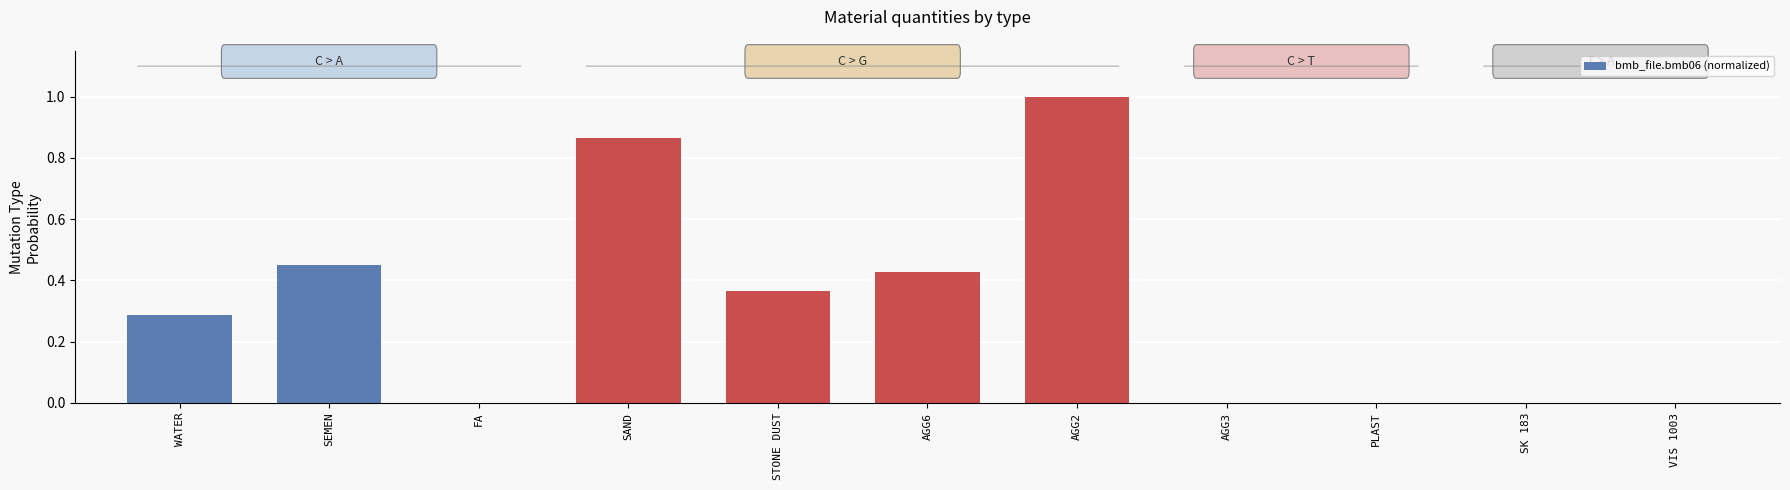

What is the sum of the values at STONE DUST and WATER?

0.7